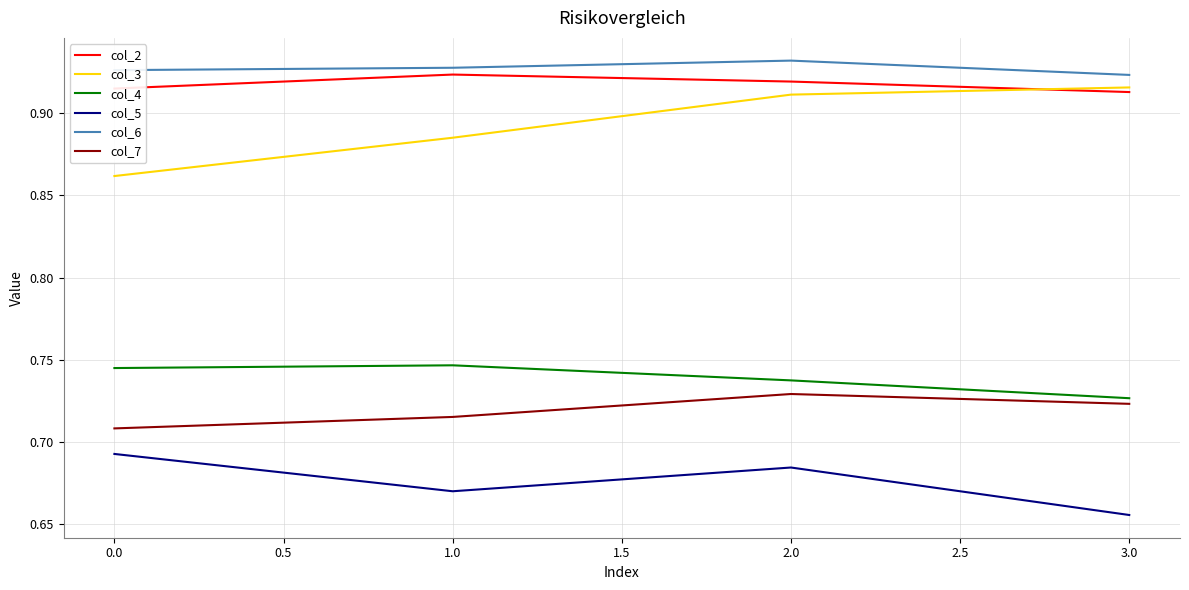

True or false: col_3 and col_4 cross at least once.

False